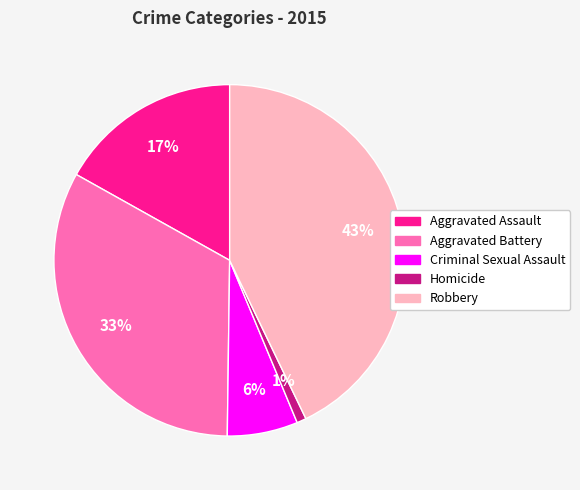

What is the smallest slice in the pie chart?

Homicide